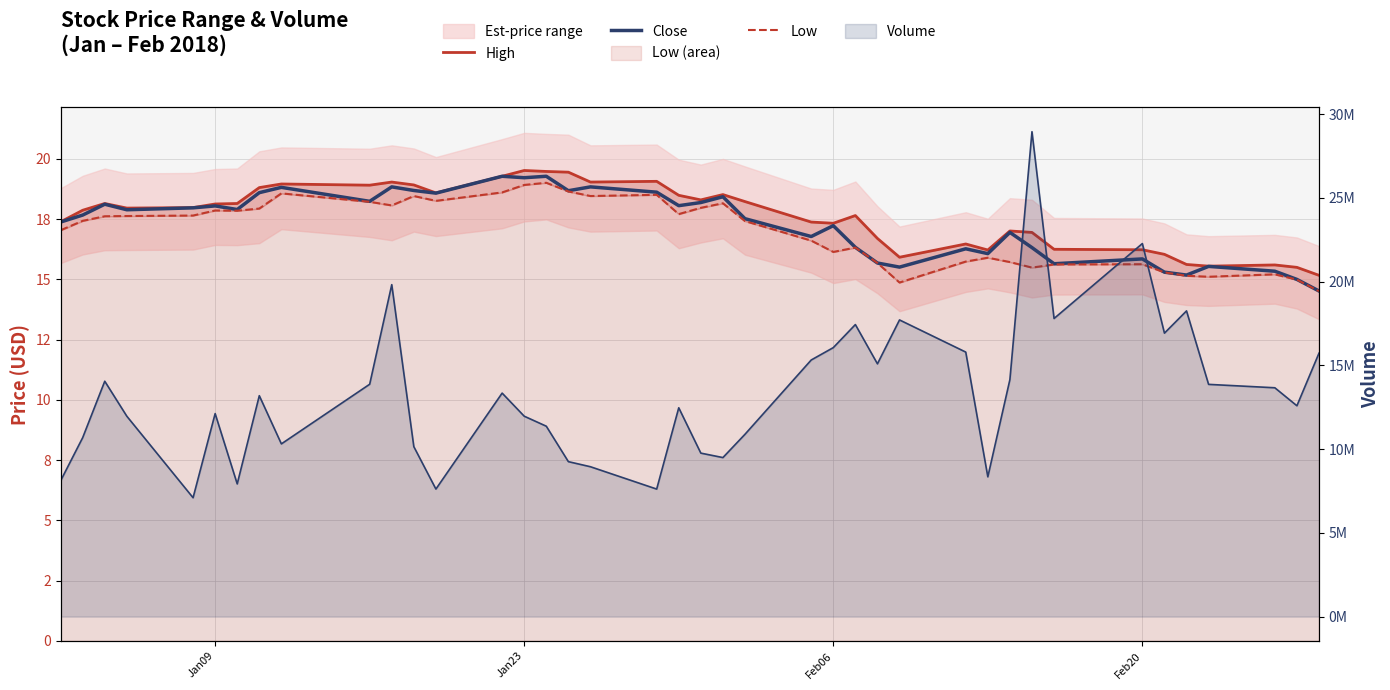

Reading left to right, transcribe all the data shown in this chart.

High: 17.4	17.9	18.1	18.0	18.0	18.1	18.1	18.8	19.0	18.9	19.0	18.9	18.6	19.3	19.5	19.5	19.4	19.0	19.1	18.5	18.3	18.5	18.2	17.4	17.3	17.6	16.7	15.9	16.5	16.2	17.0	16.9	16.2	16.2	16.0	15.6	15.6	15.6	15.5	15.2
Close: 17.4	17.7	18.1	17.9	18.0	18.1	17.9	18.6	18.8	18.2	18.8	18.7	18.6	19.3	19.2	19.3	18.7	18.8	18.6	18.1	18.2	18.4	17.5	16.8	17.2	16.3	15.7	15.5	16.3	16.1	16.9	16.3	15.7	15.8	15.3	15.2	15.5	15.3	15.0	14.5
Low: 17.0	17.4	17.6	17.6	17.6	17.9	17.9	17.9	18.6	18.2	18.1	18.5	18.3	18.6	18.9	19.0	18.6	18.5	18.5	17.7	18.0	18.2	17.4	16.6	16.1	16.3	15.7	14.9	15.7	15.9	15.7	15.5	15.6	15.6	15.3	15.2	15.1	15.2	15.0	14.5